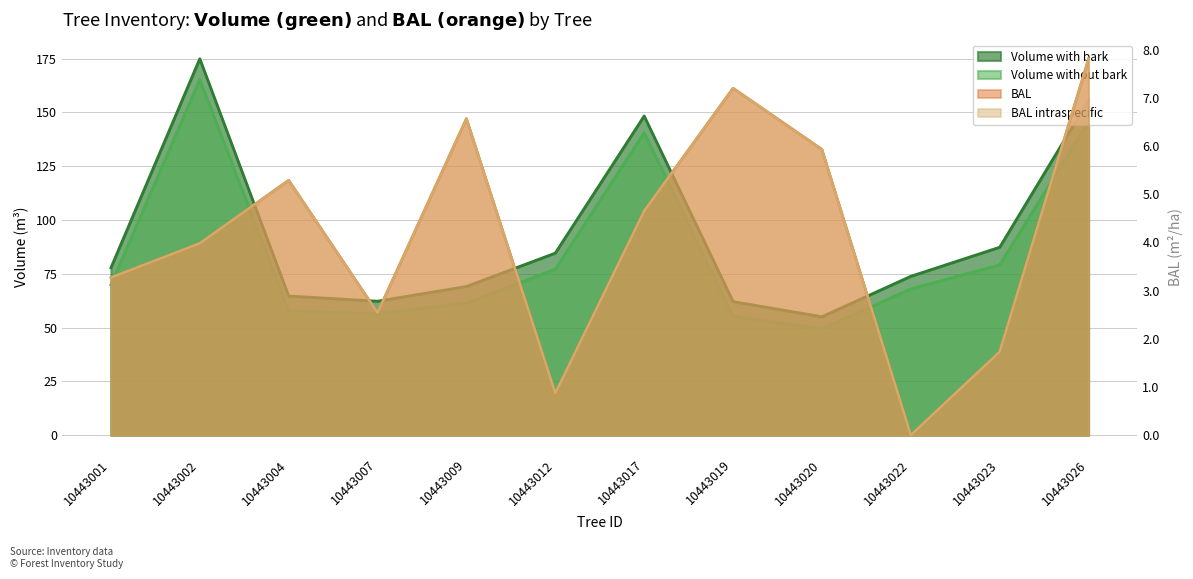

At which label does bal_intrasp first exceed 4?

10443004